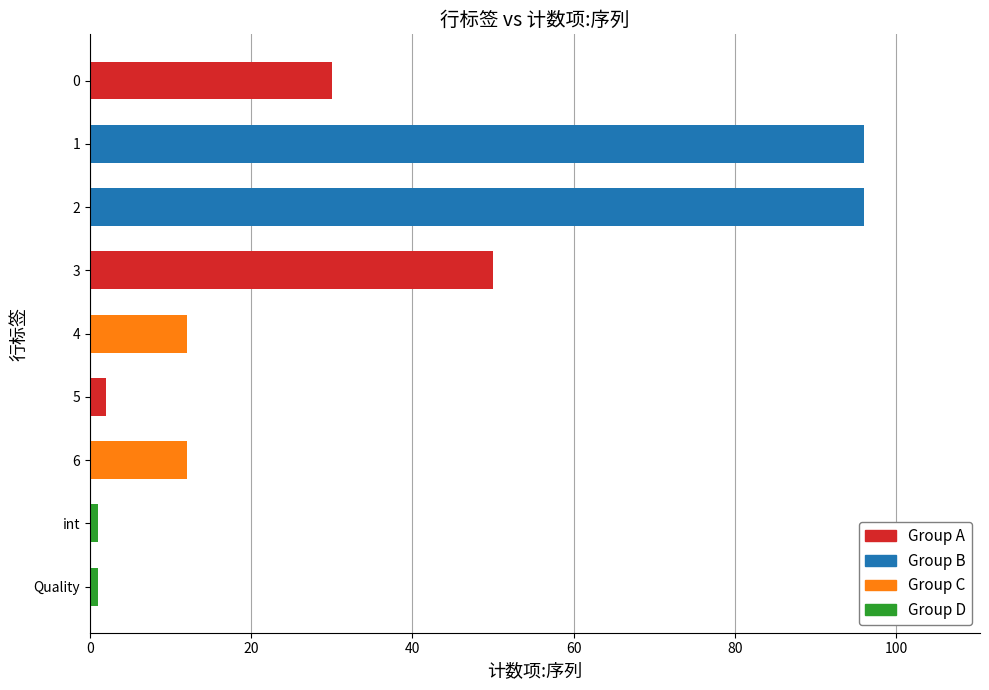

How many data points are less than 12?

3